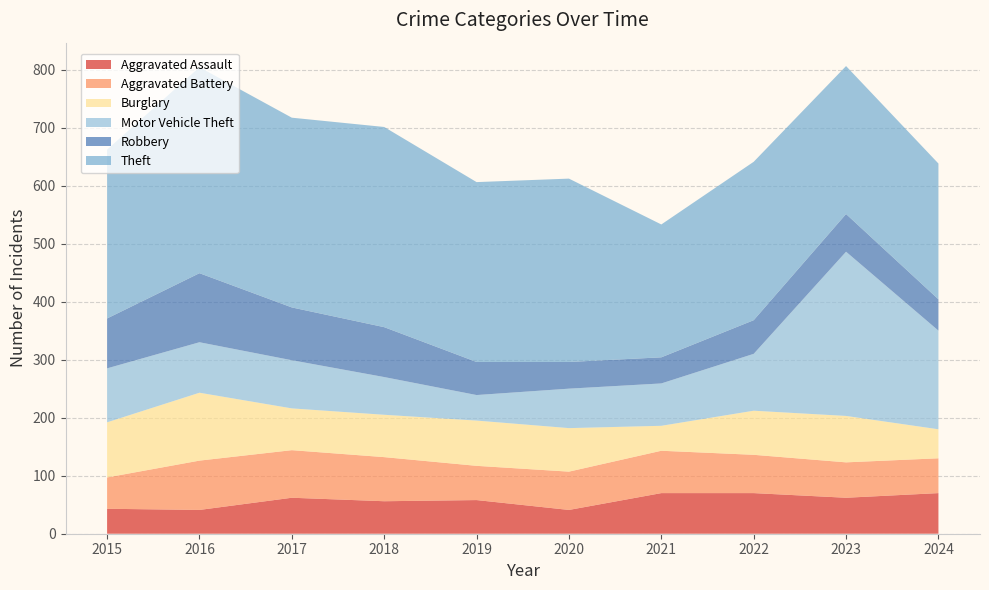

Reading left to right, list all the values displayed in this chart.

Aggravated Assault: 43	41	62	56	58	41	70	70	62	70
Aggravated Battery: 54	85	82	76	59	66	73	66	61	60
Burglary: 95	117	72	73	78	75	43	76	80	50
Motor Vehicle Theft: 93	87	83	65	44	68	73	98	283	170
Robbery: 86	119	91	86	57	46	45	58	65	54
Theft: 291	355	327	345	310	316	229	273	255	234